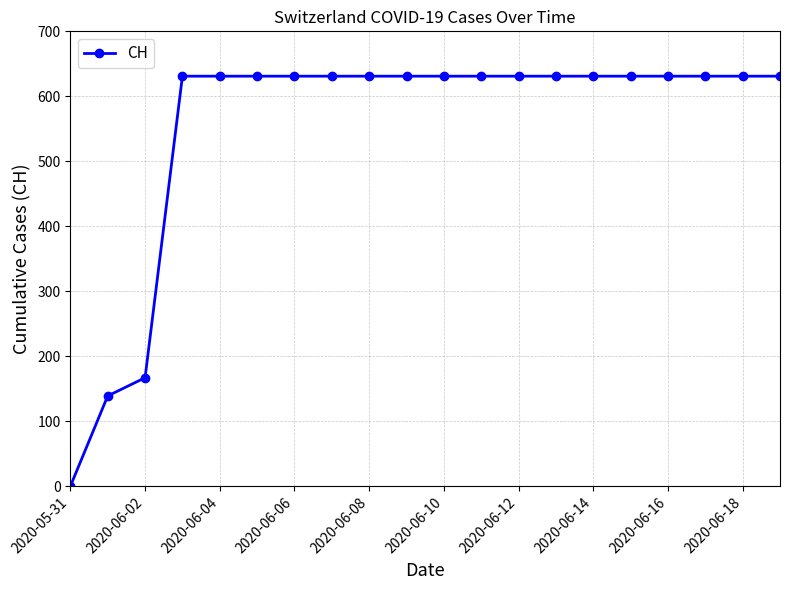

How many positive values are there?

19